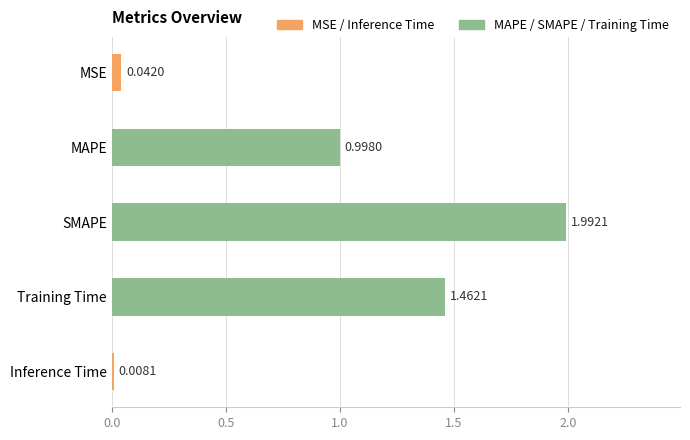

How many bars are there in total?

5